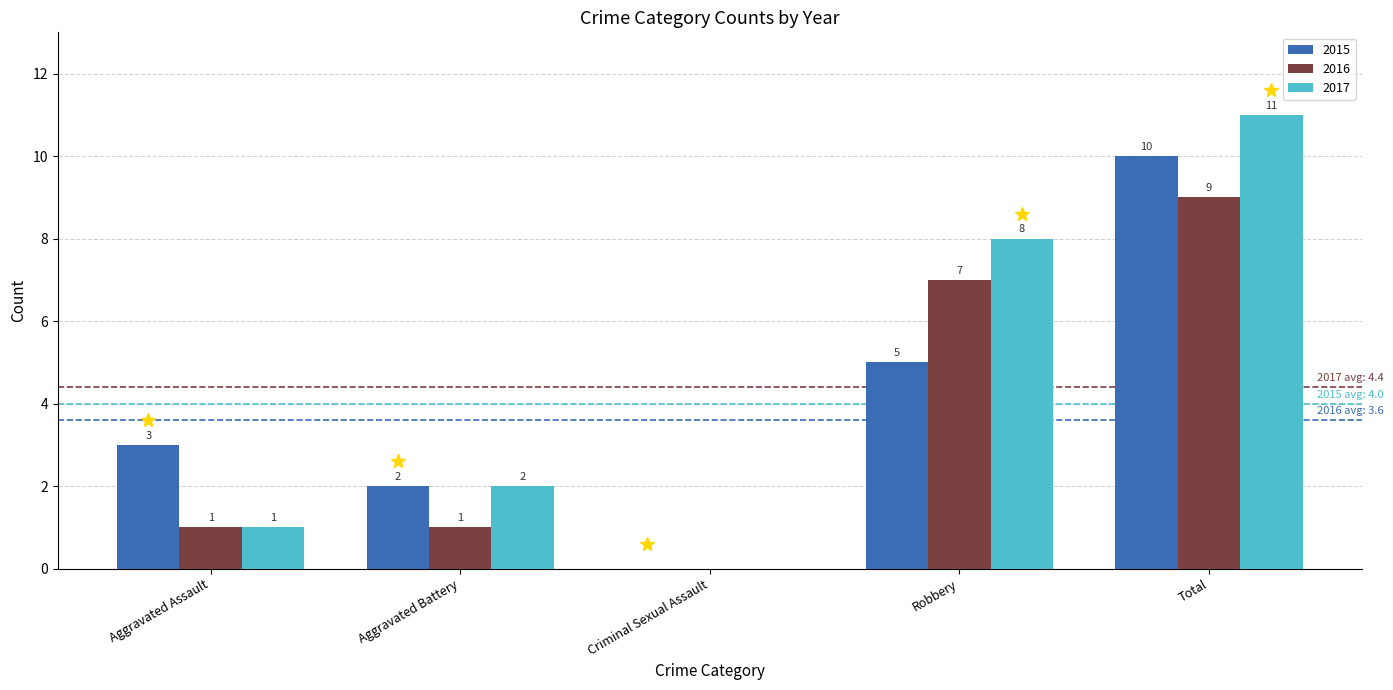

Reading left to right, transcribe all the data shown in this chart.

2015: 3	2	0	5	10
2016: 1	1	0	7	9
2017: 1	2	0	8	11